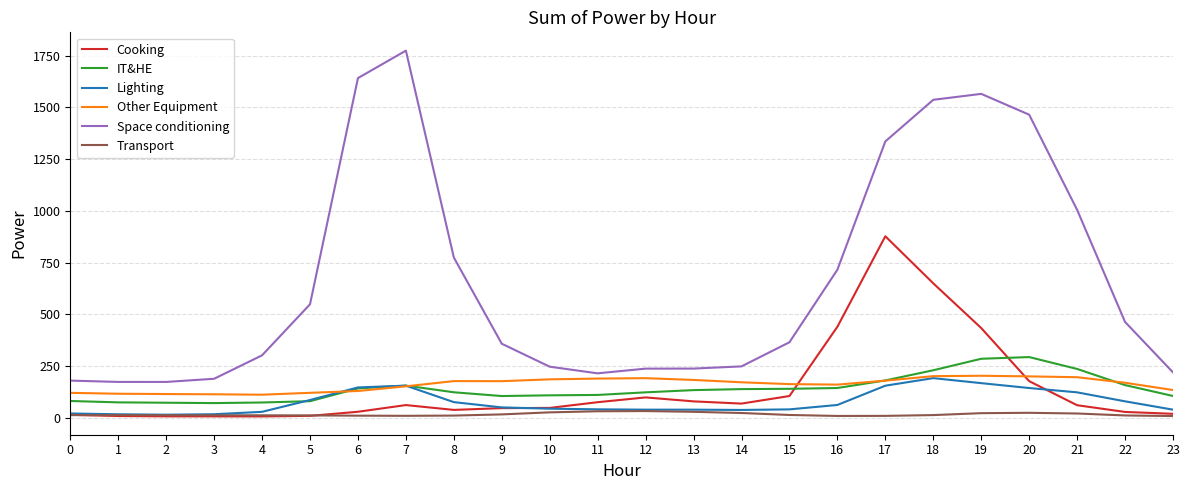

Between 22 and 23, which series saw the biggest shift?

Space conditioning